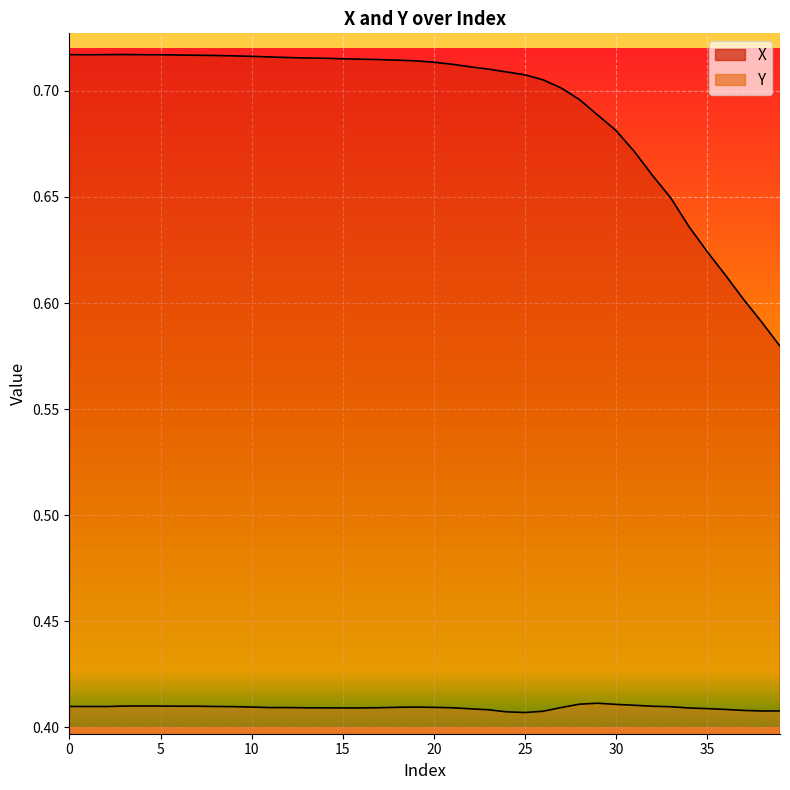

What is the value of the Y point at the 10th from the left?

0.4